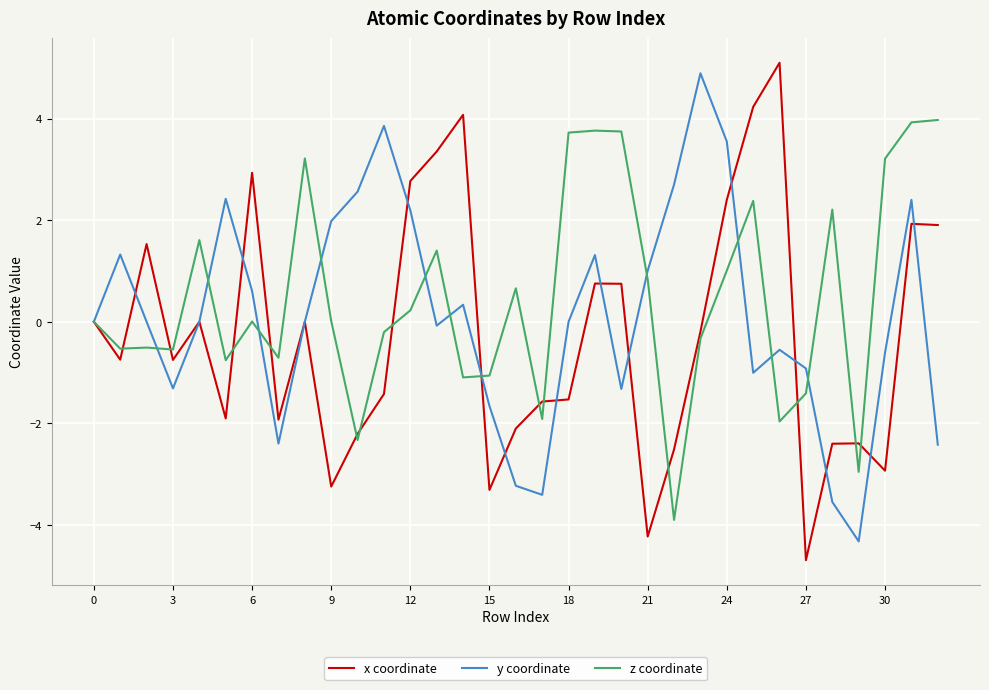

Which series has the largest range (max minus min)?

x coordinate